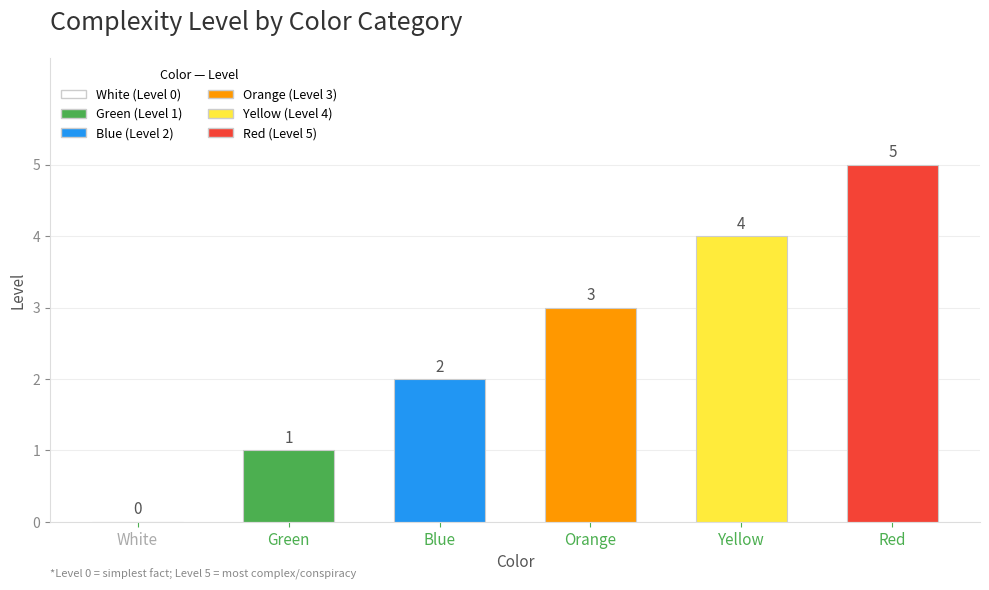

Reading left to right, extract all data points from this chart.

White=0	Green=1	Blue=2	Orange=3	Yellow=4	Red=5